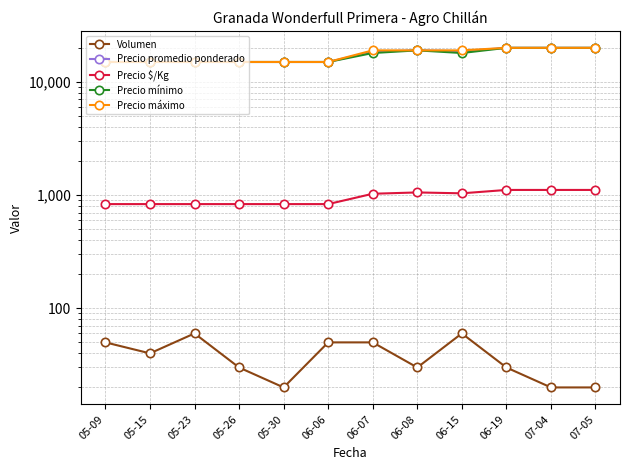

What is the difference between the maximum and minimum values in the Precio $/Kg series?

278